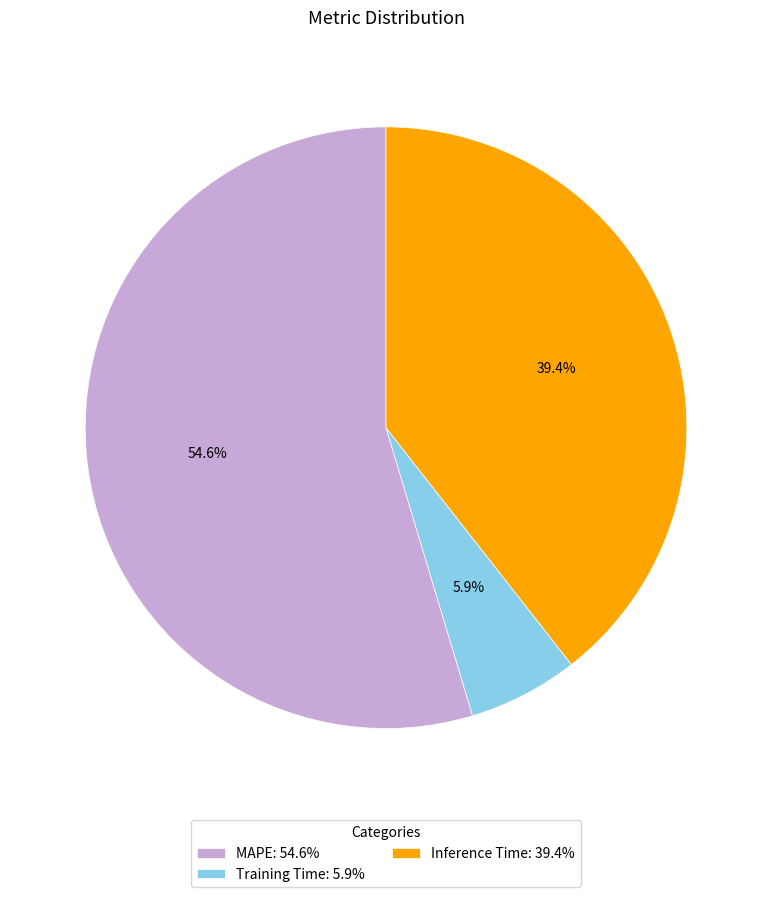

Is it true that Inference Time is 29% of the pie?

False